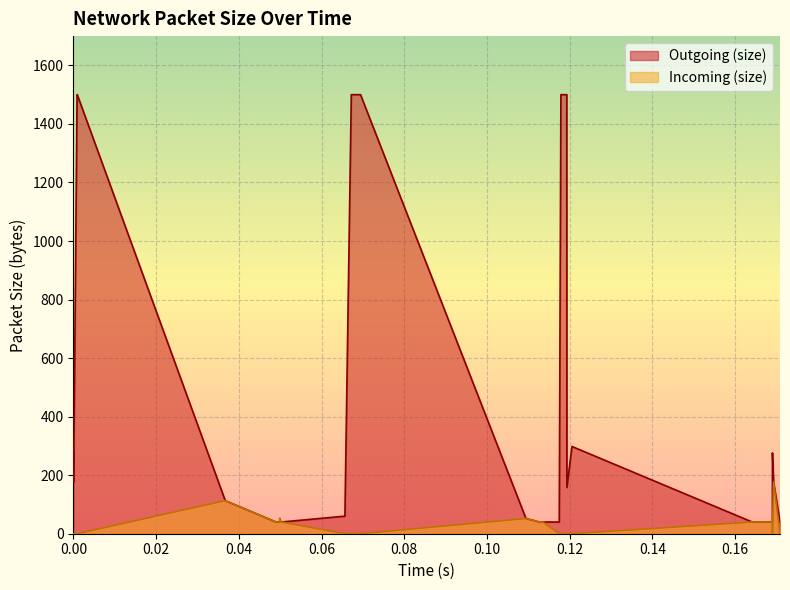

What is the lowest value of the Outgoing (size) series?

40